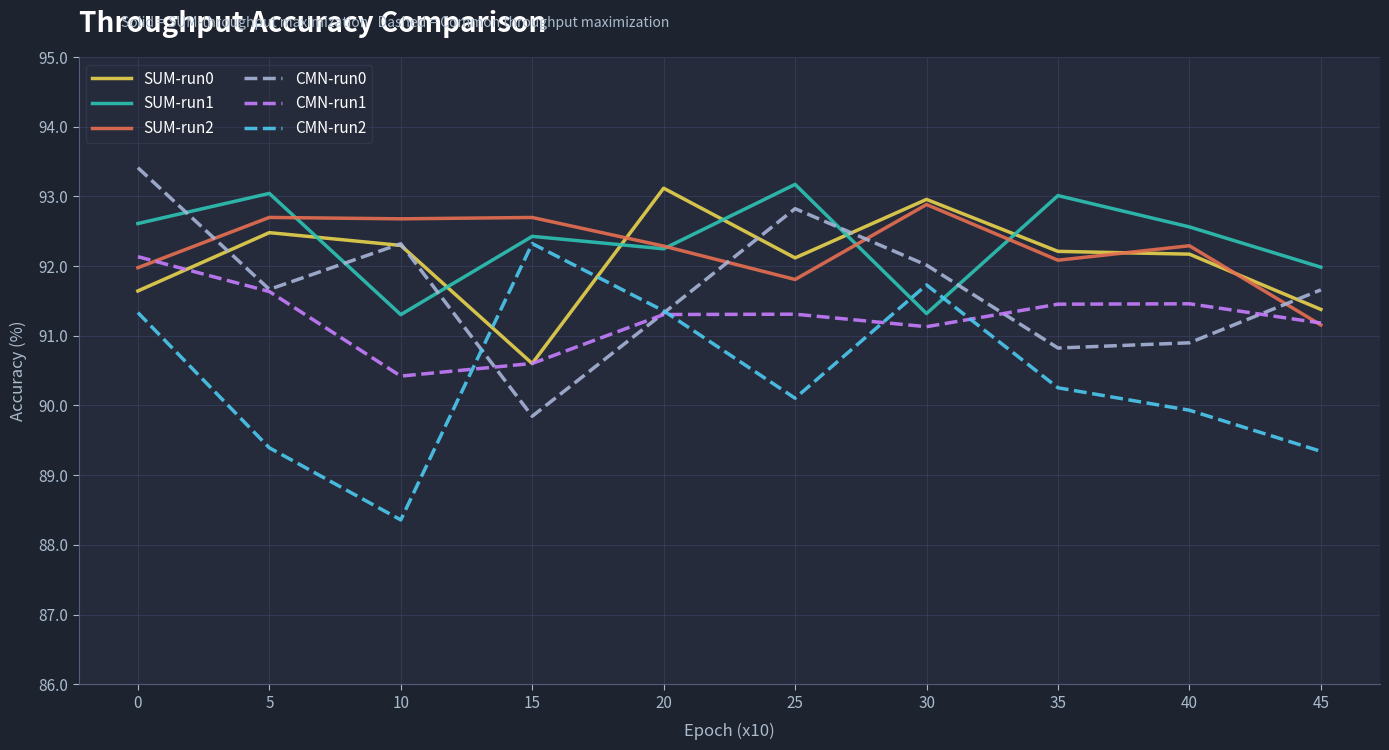

True or false: SUM-run1 and CMN-run1 cross at least once.

False